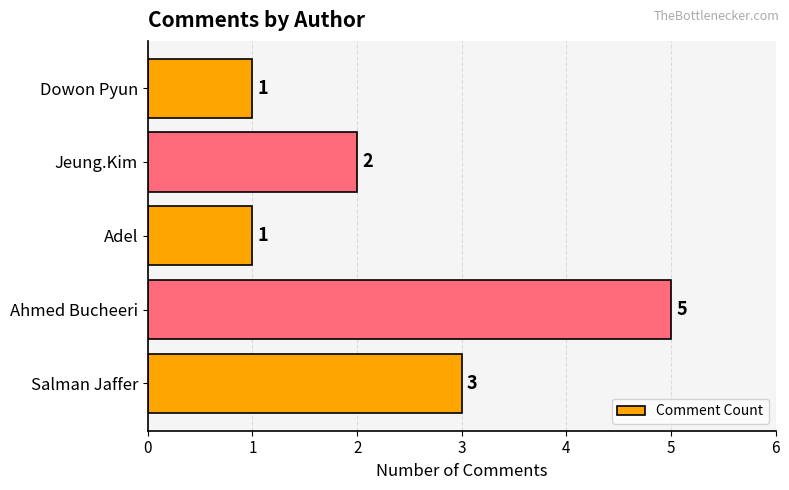

Count the values in the range 1 to 3.

4